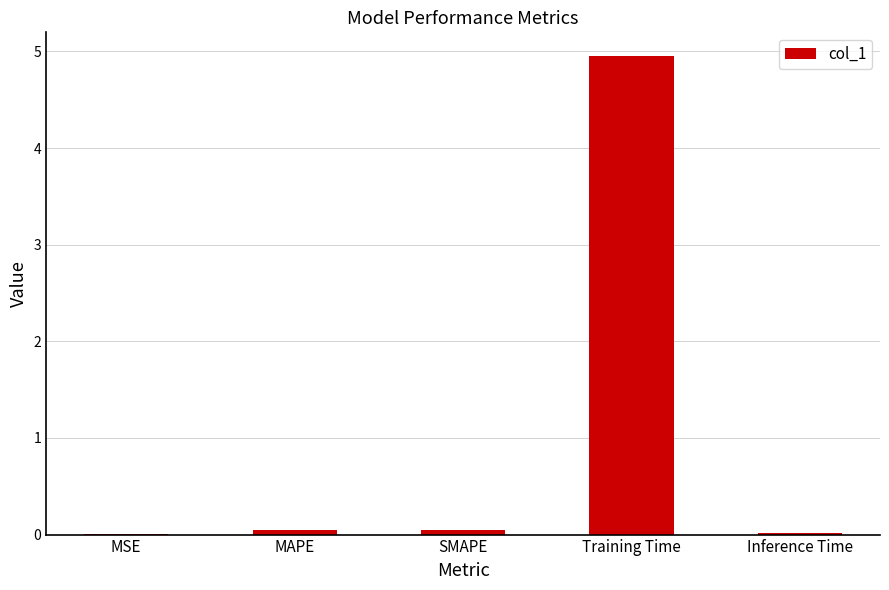

What is the maximum value shown in the chart?

5.0